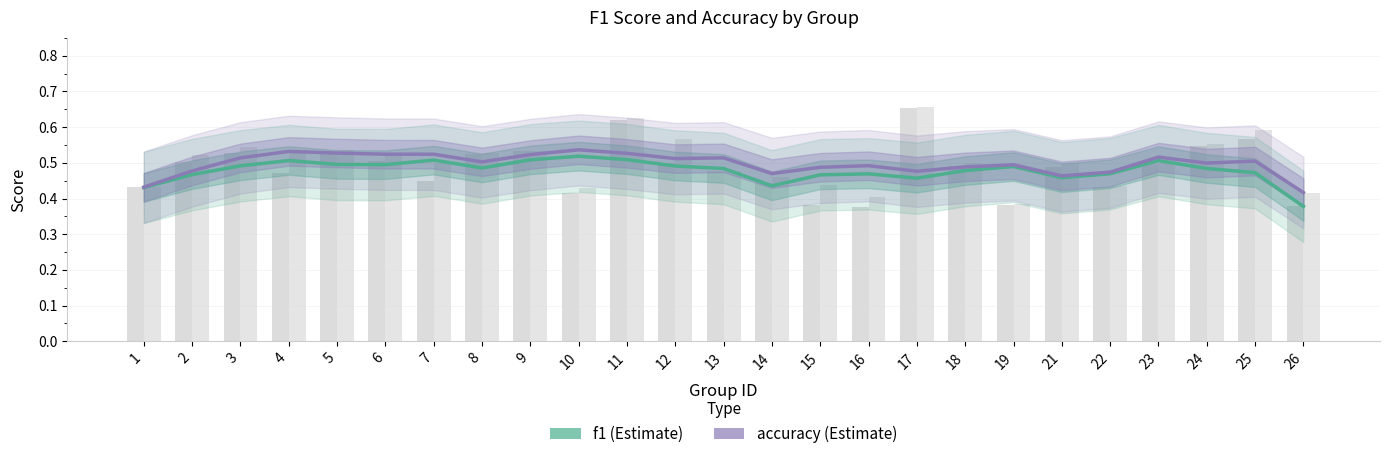

Is the value of accuracy at 1 greater than the value of f1 at 15?

No